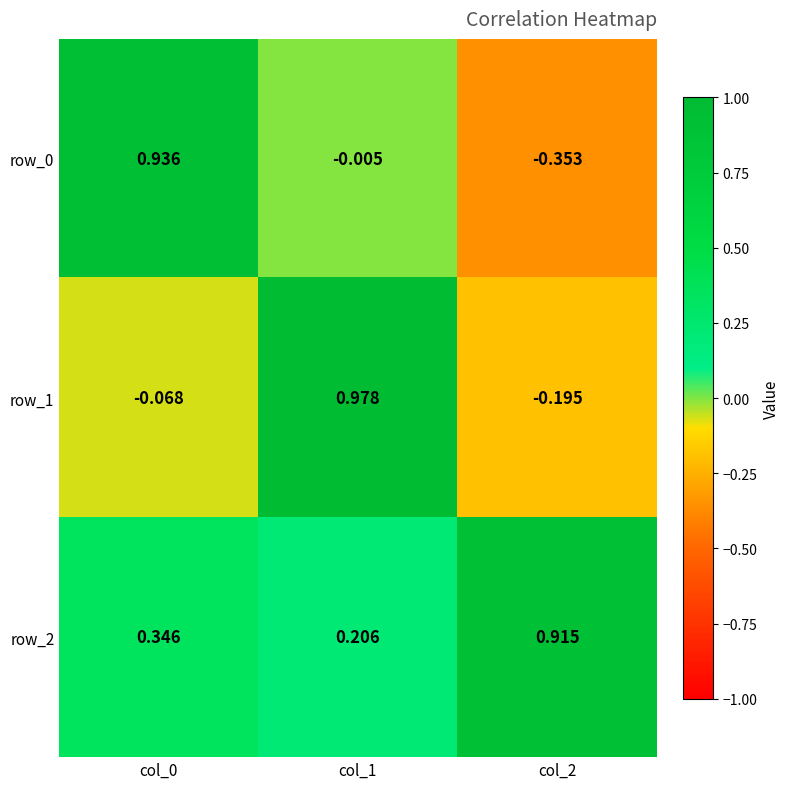

Is the value of row_2 at col_1 greater than the value of row_0 at col_2?

Yes